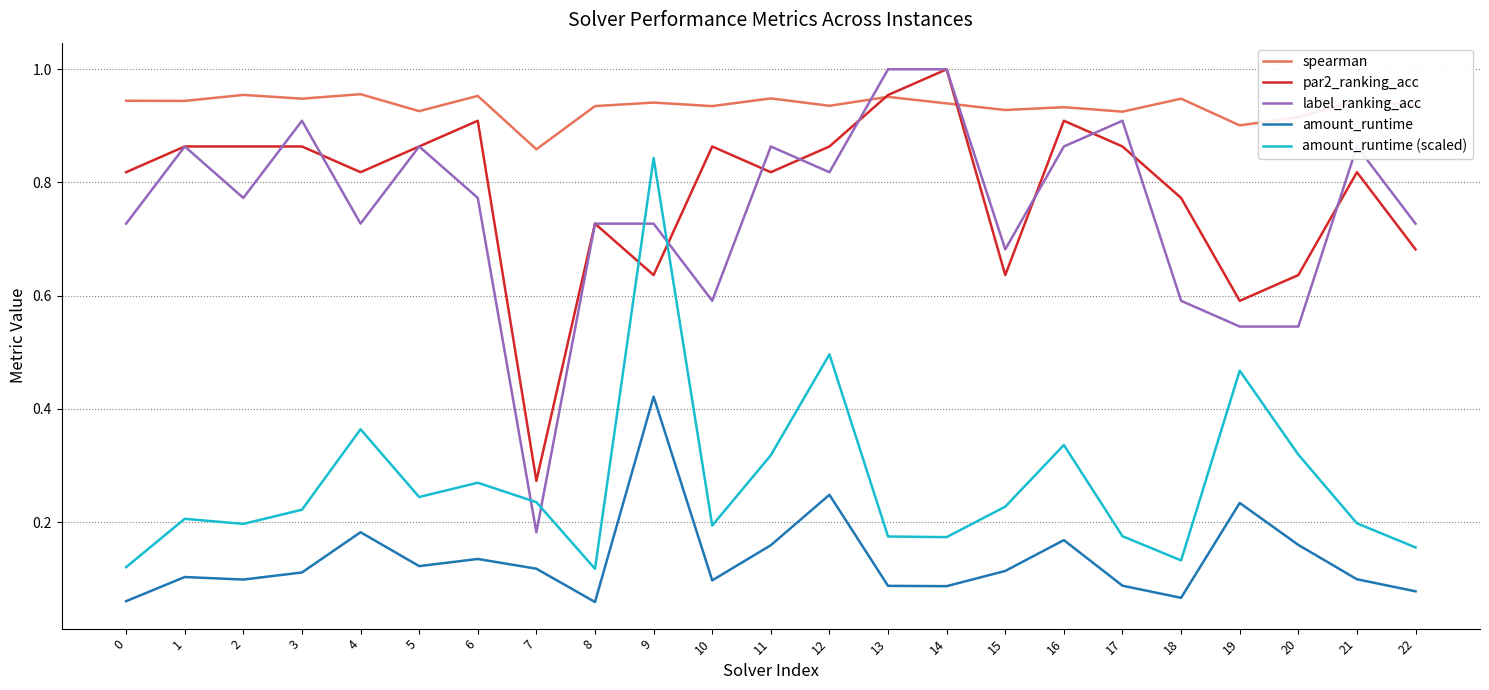

Which category has the highest value in the amount_runtime series?

9